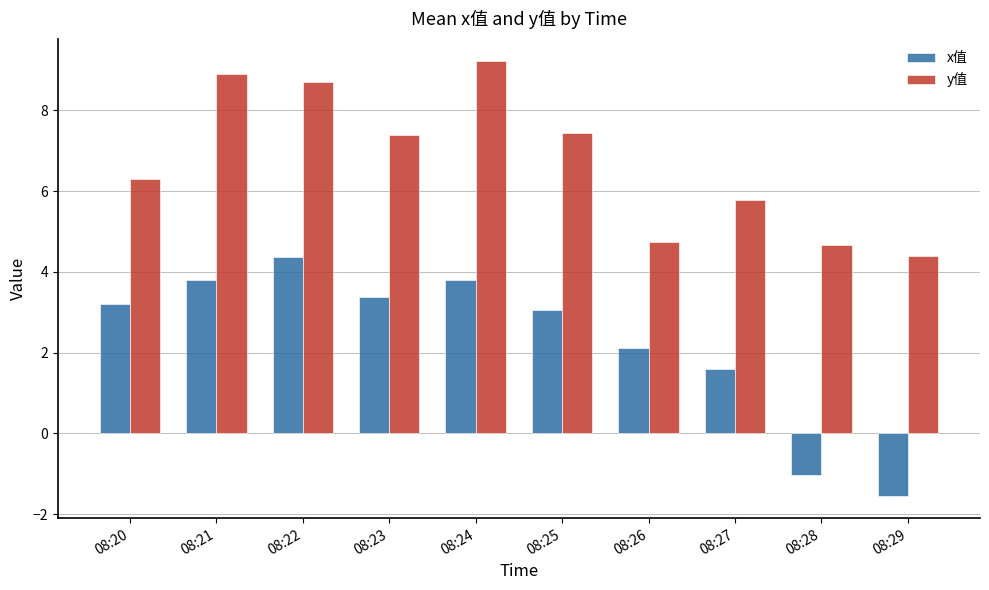

What is the difference between the maximum and minimum values in the x值 series?

5.9